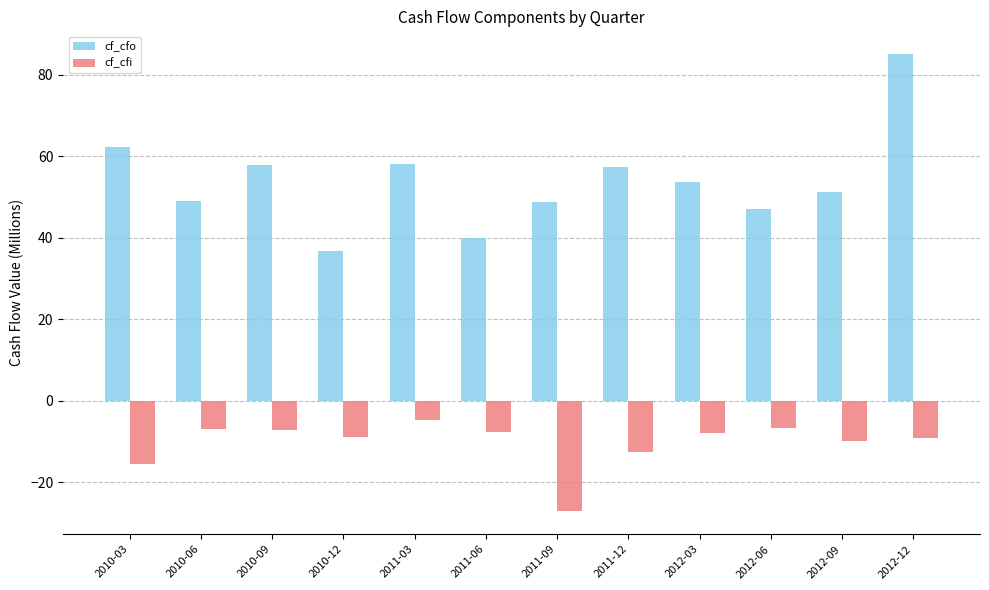

At which category is the sum across all series the highest?

2012-12